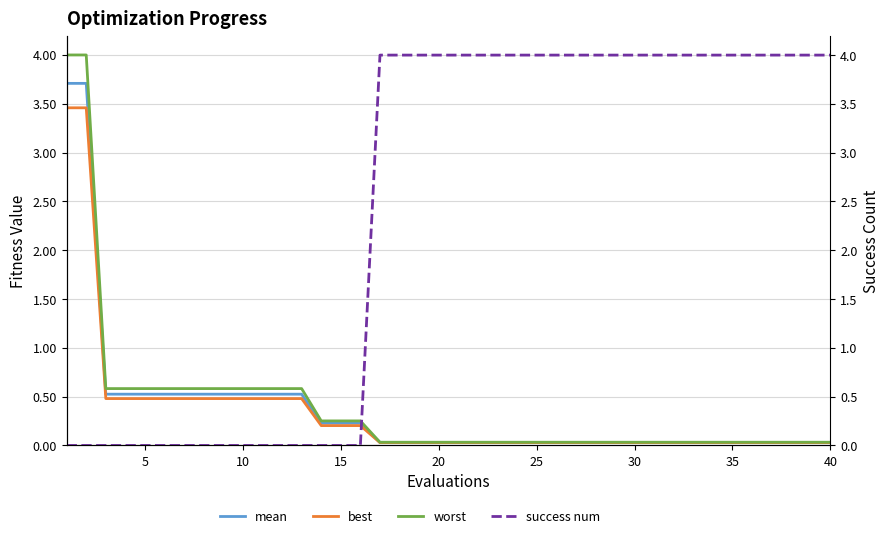

Count the number of categories in the chart.

40